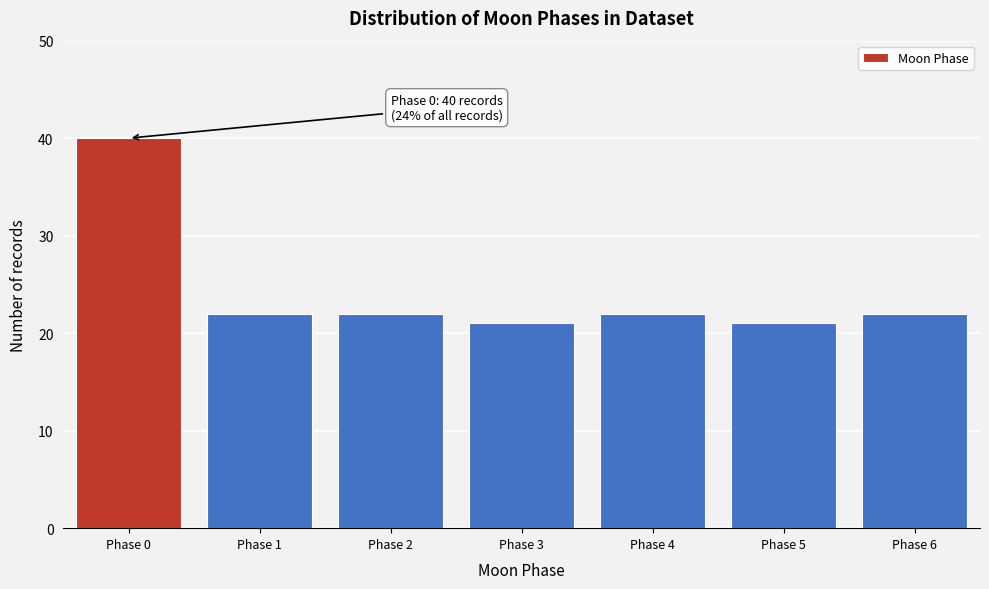

Reading left to right, extract all data points from this chart.

40	22	22	21	22	21	22